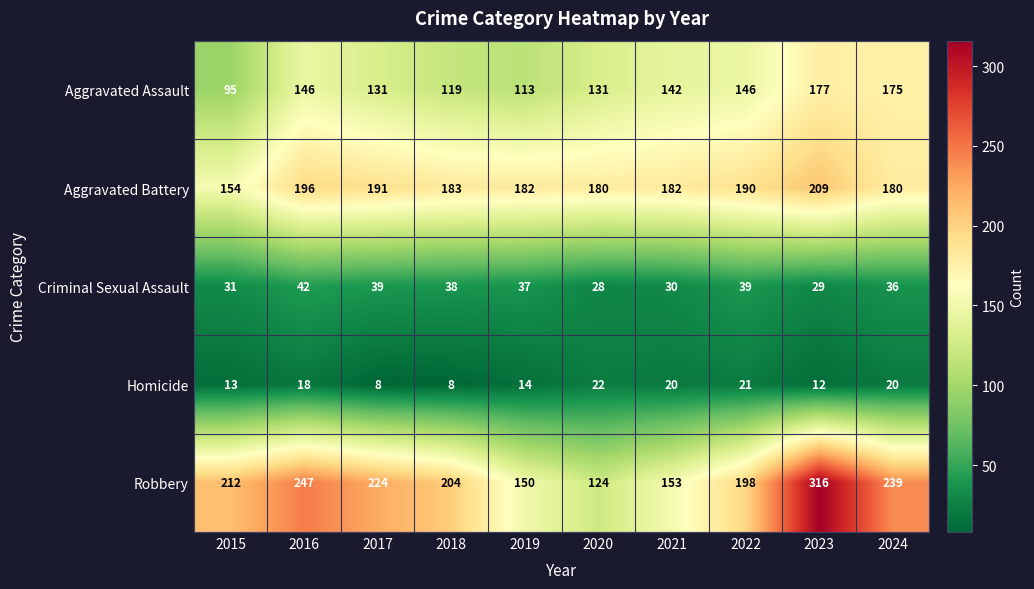

The Homicide series shows 20 at 2024. True or false?

True